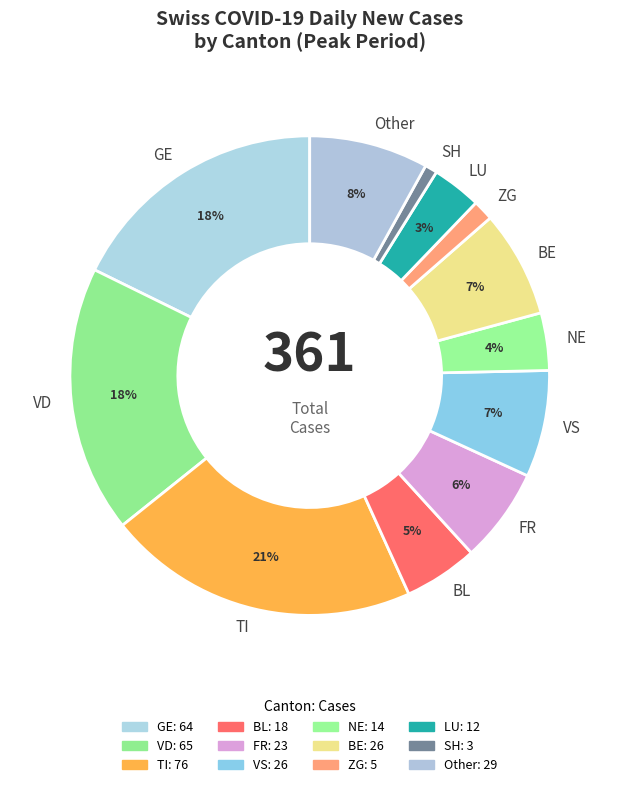

Which has a higher value, BE or GE?

GE